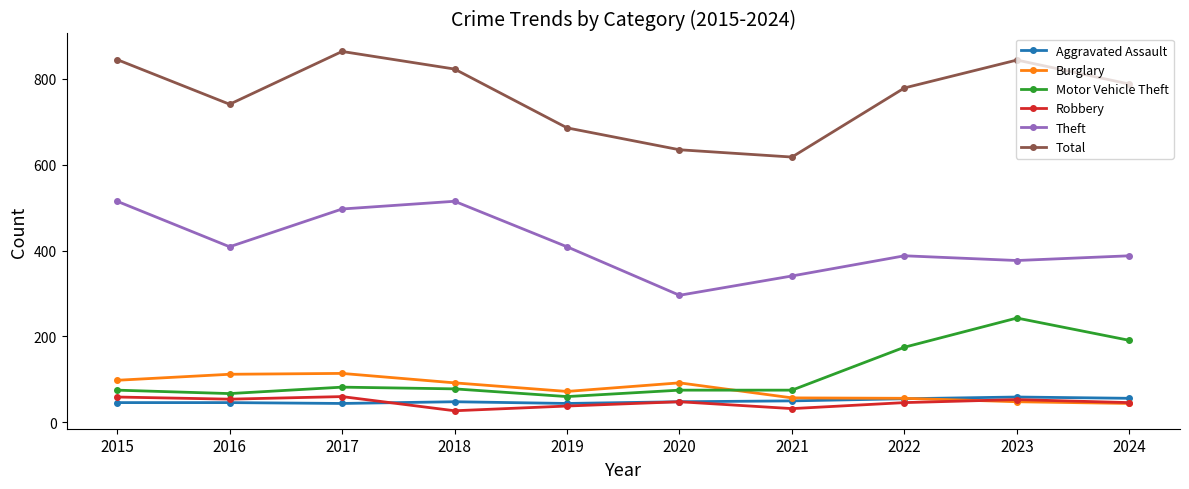

True or false: Burglary has a value of 29 at 2018.

False